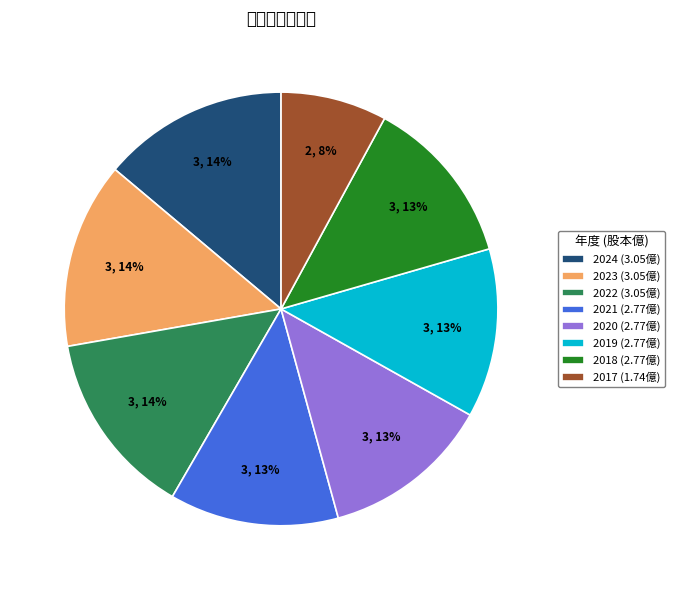

To the nearest percent, what portion does 2021 (2.77億) represent?

13%